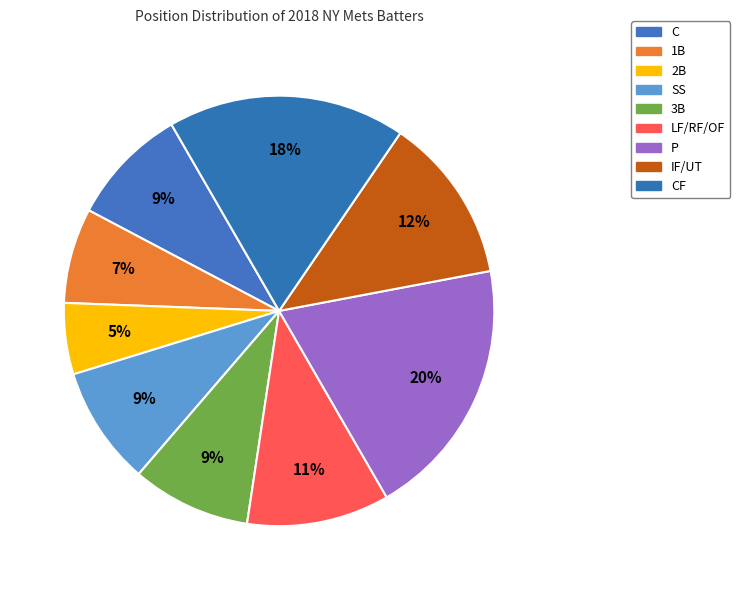

Is there any slice that represents more than half of the pie?

No